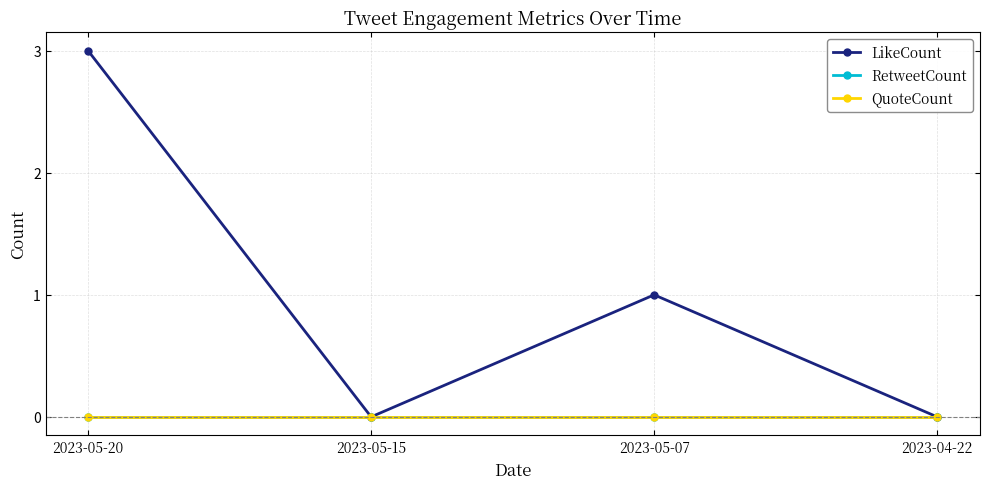

True or false: RetweetCount has more than 2 interior local peaks.

False